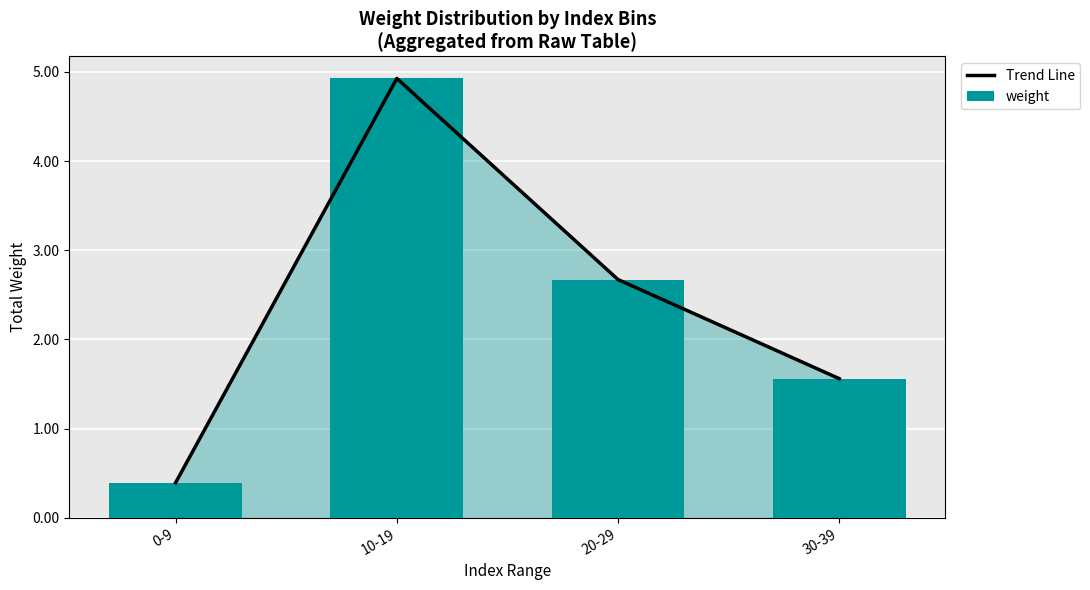

What is the label of the 2nd bar from the left?

10-19